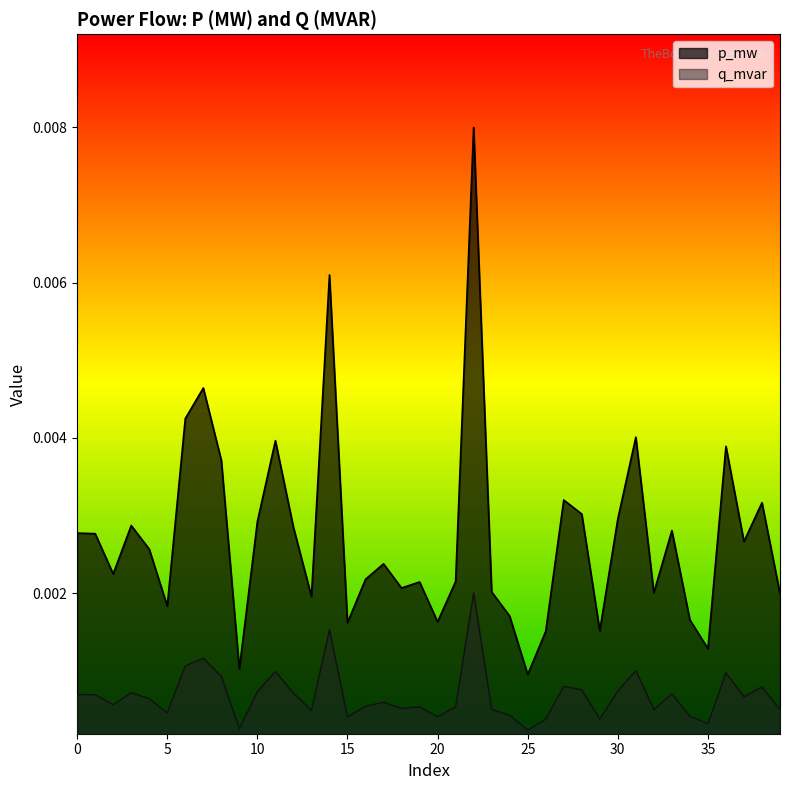

Which series has the largest range (max minus min)?

p_mw